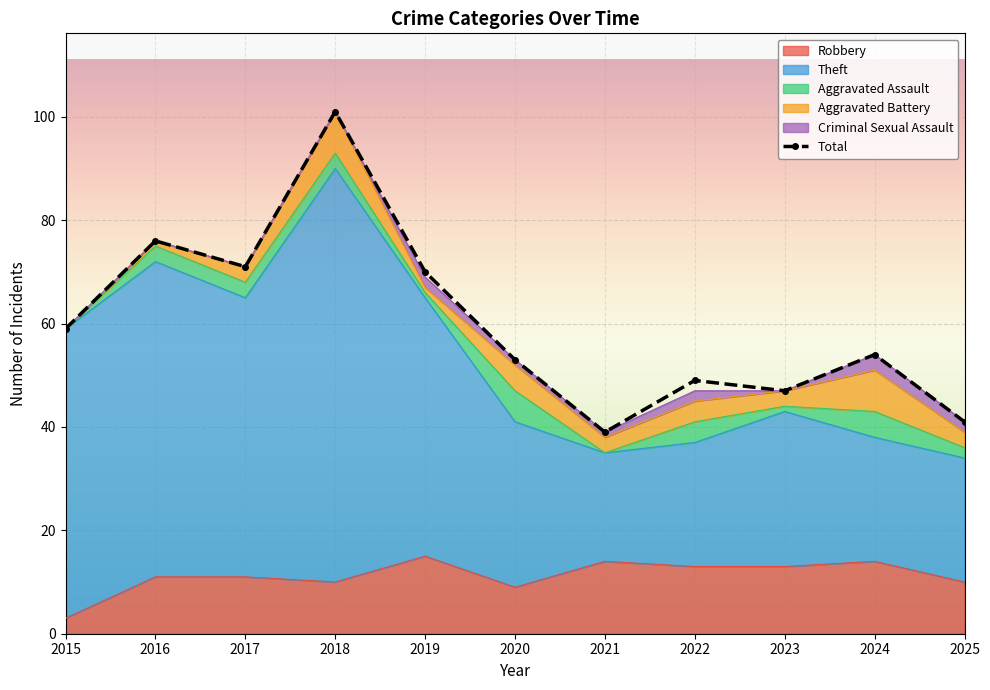

What is the minimum value shown in the chart?

39